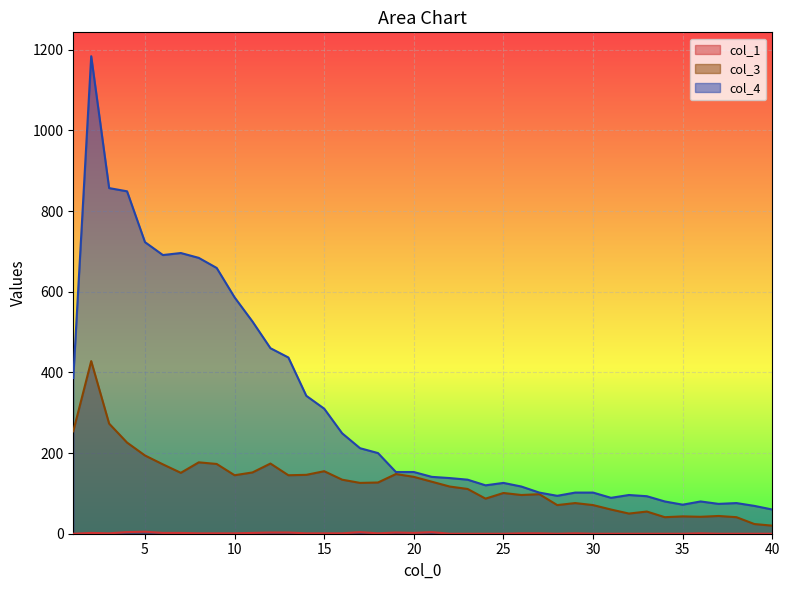

Between 3 and 26, which is larger?

3